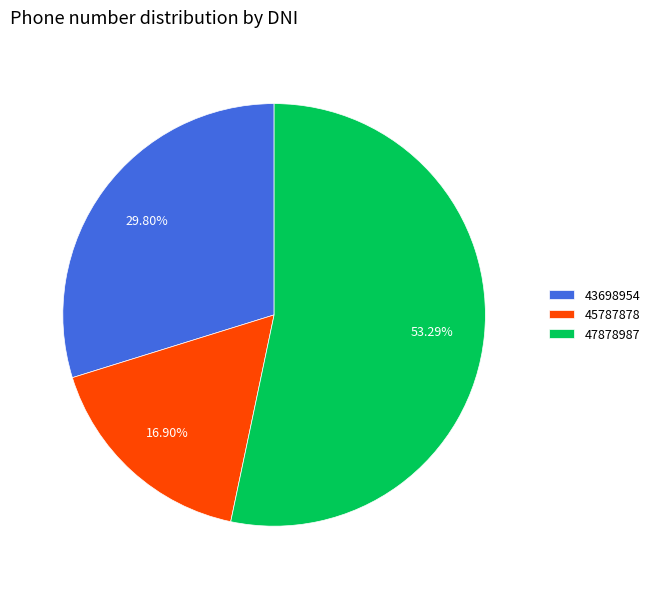

Count the number of slices in the pie.

3